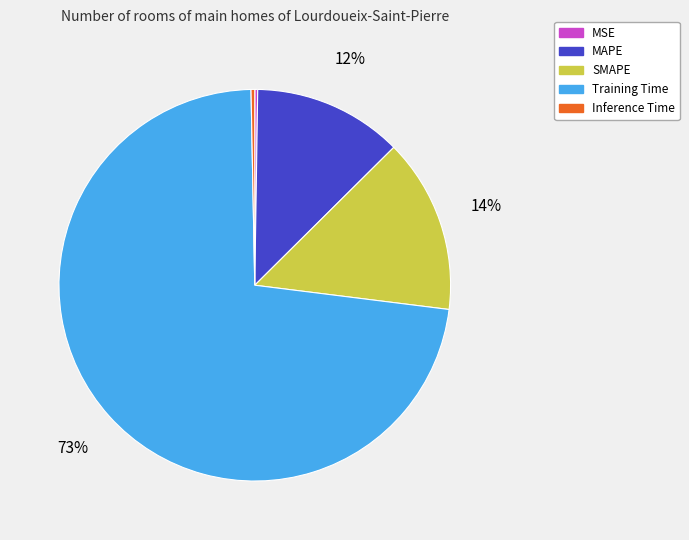

Is the sum of SMAPE and Training Time greater than half?

Yes